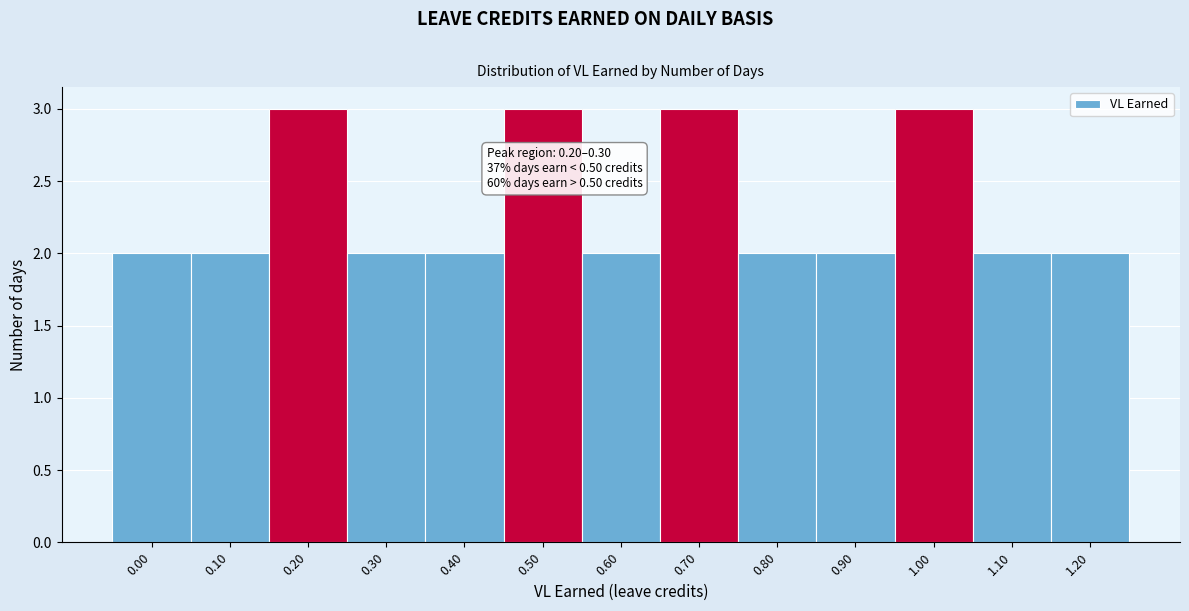

Reading right to left, transcribe all the data shown in this chart.

2	2	3	2	2	3	2	3	2	2	3	2	2